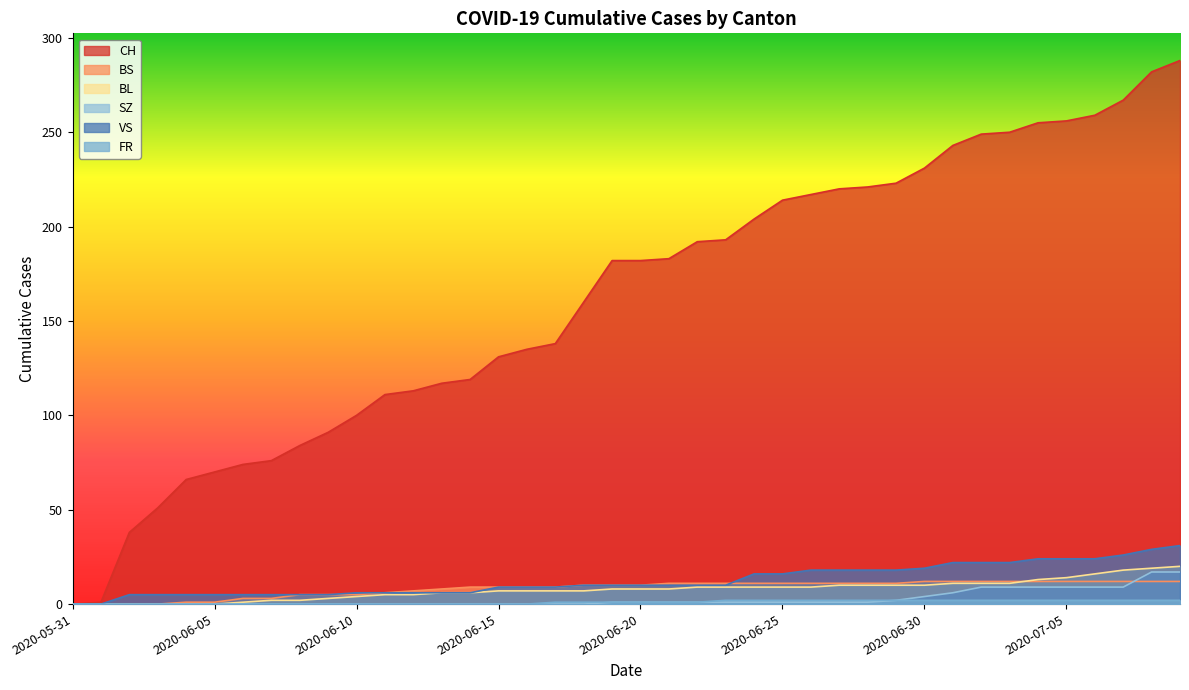

True or false: SZ and CH cross at least once.

False